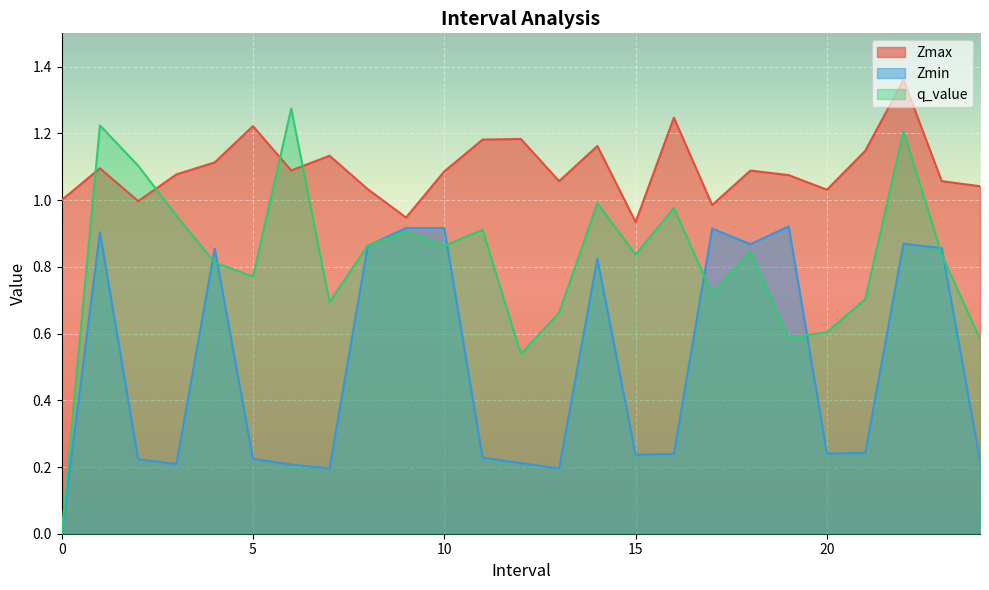

At which category is the sum across all series the highest?

22